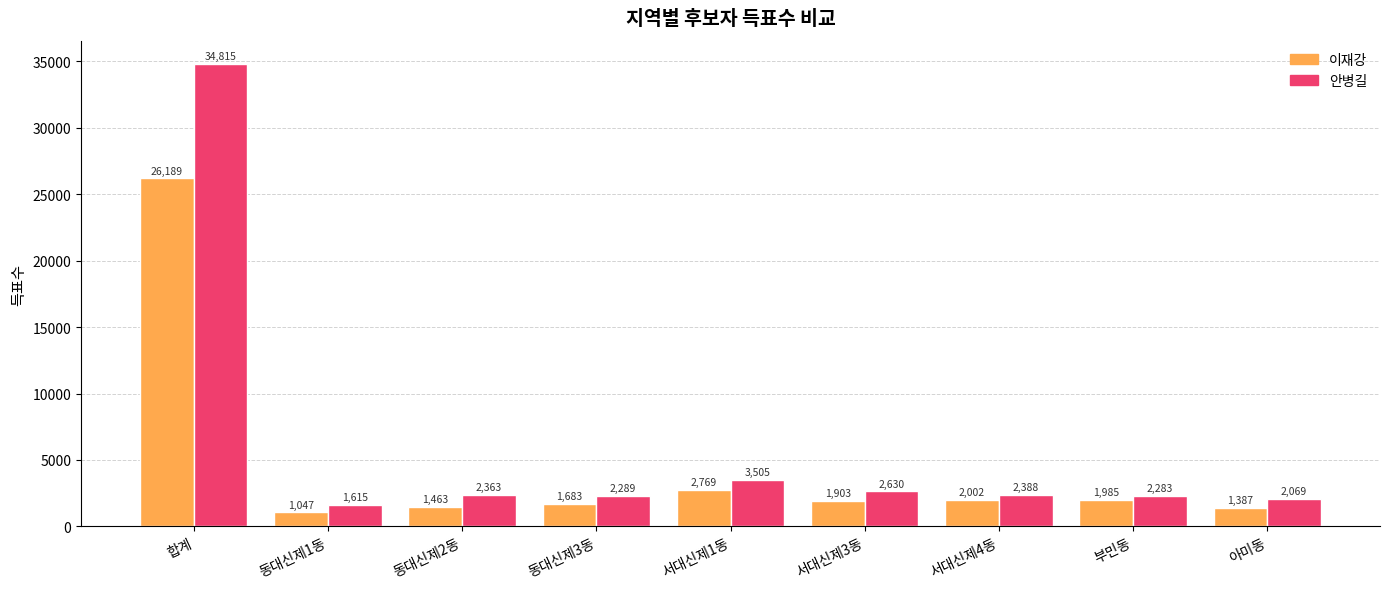

Which series has the largest total across all categories?

안병길